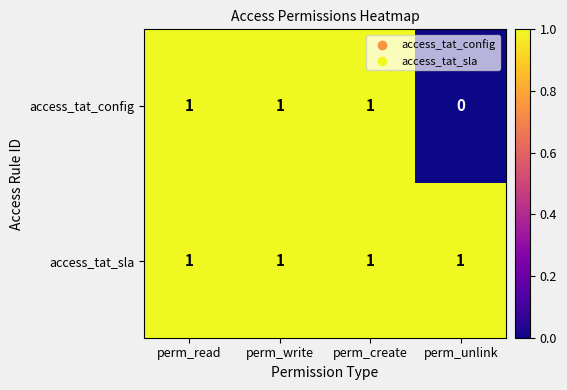

List the series in order of their overall mean, lowest first.

access_tat_config, access_tat_sla